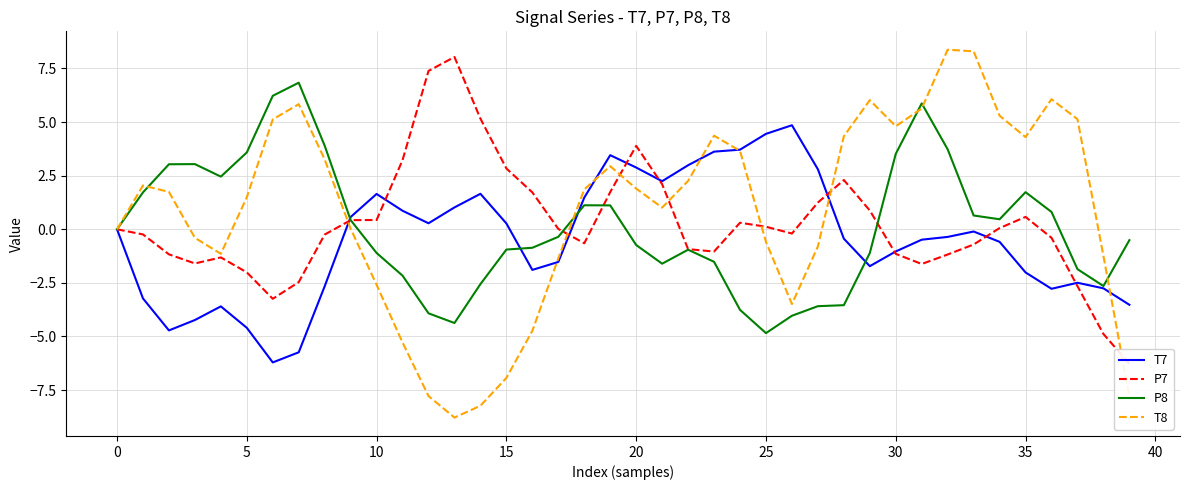

The P8 series shows -0.0 at 0. True or false?

True